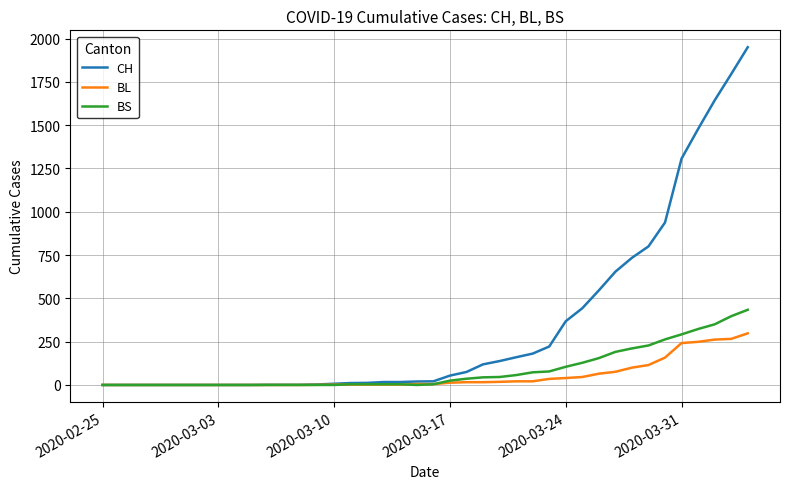

What is the average value of the BS series?

86